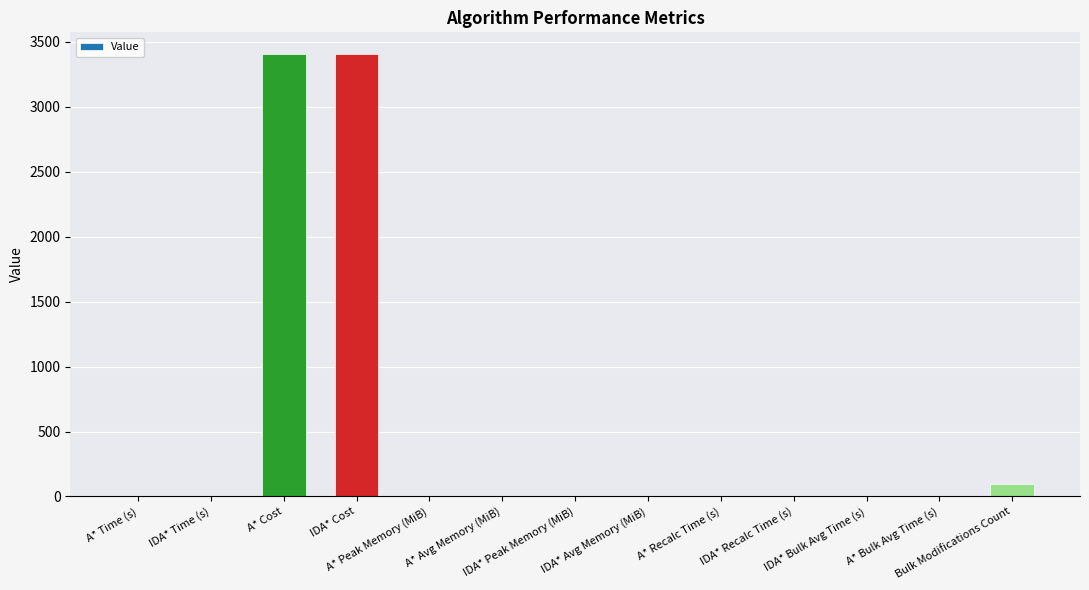

What is the sum of all values?

6908.6